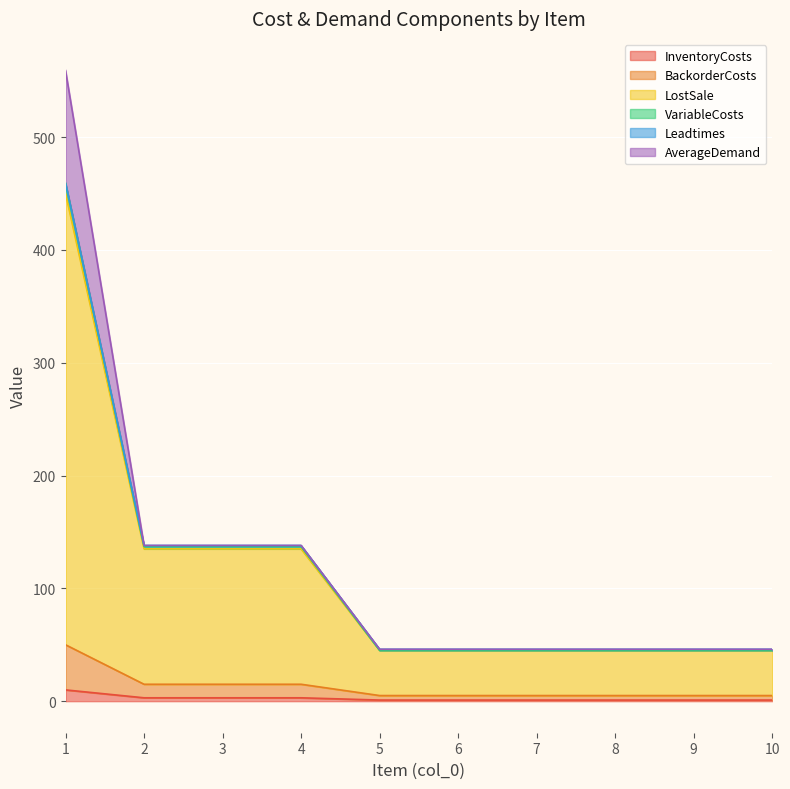

How many lines are shown in the chart?

6